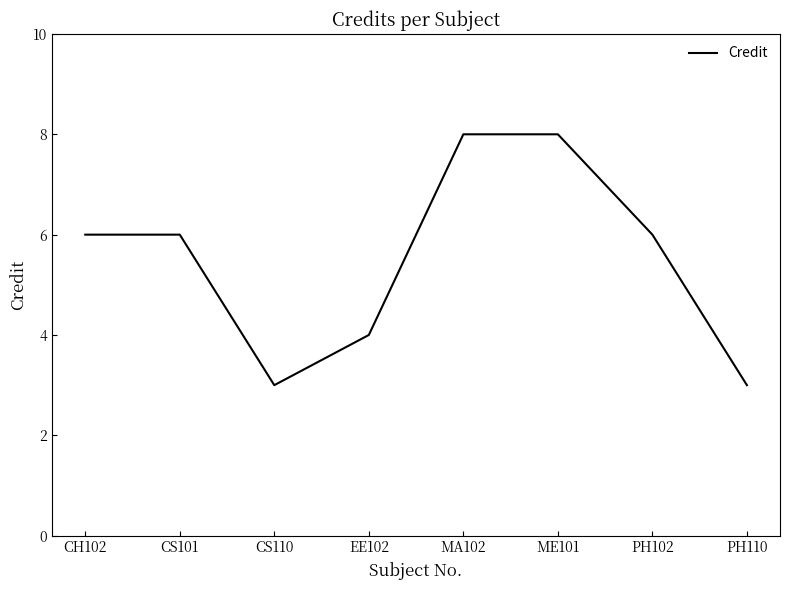

How many series are shown in this chart?

1